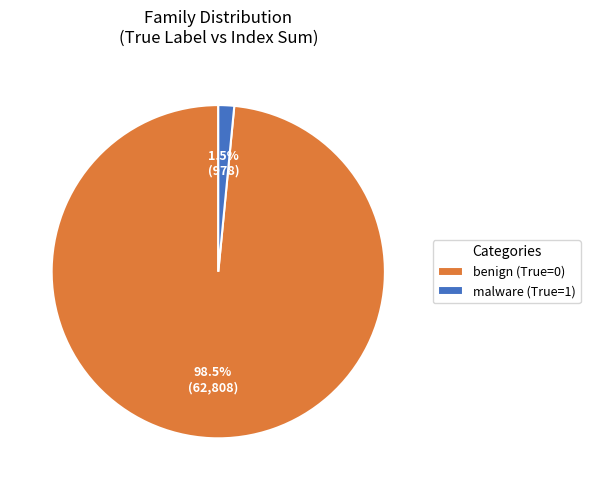

Which slice is the smallest?

malware (True=1)